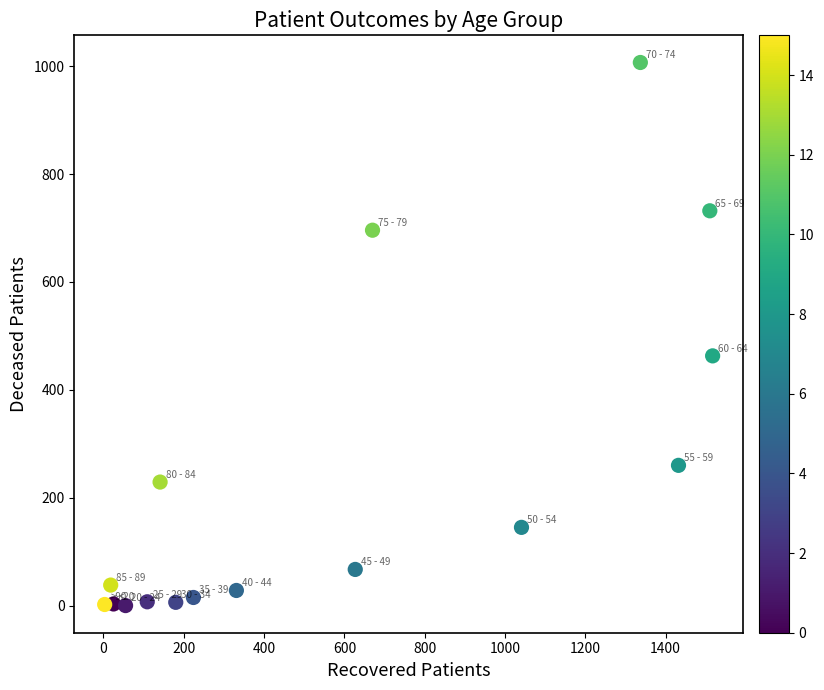

What Y value in the scatter plot is closest to 503?

463